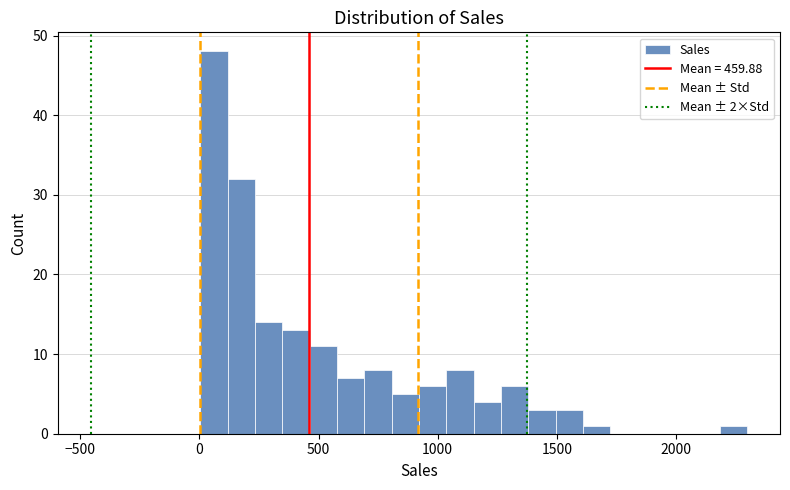

Read against the x-axis, roughly where is the centre of the tallest bar?

50